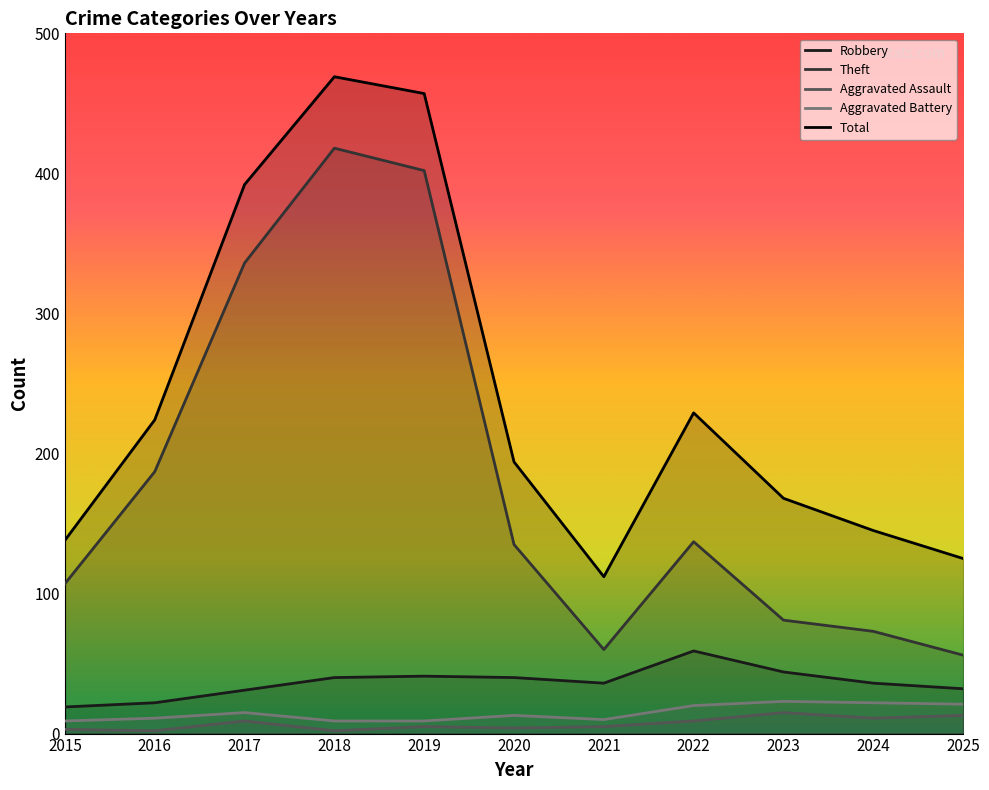

At which category does the chart reach its peak across all series?

2018